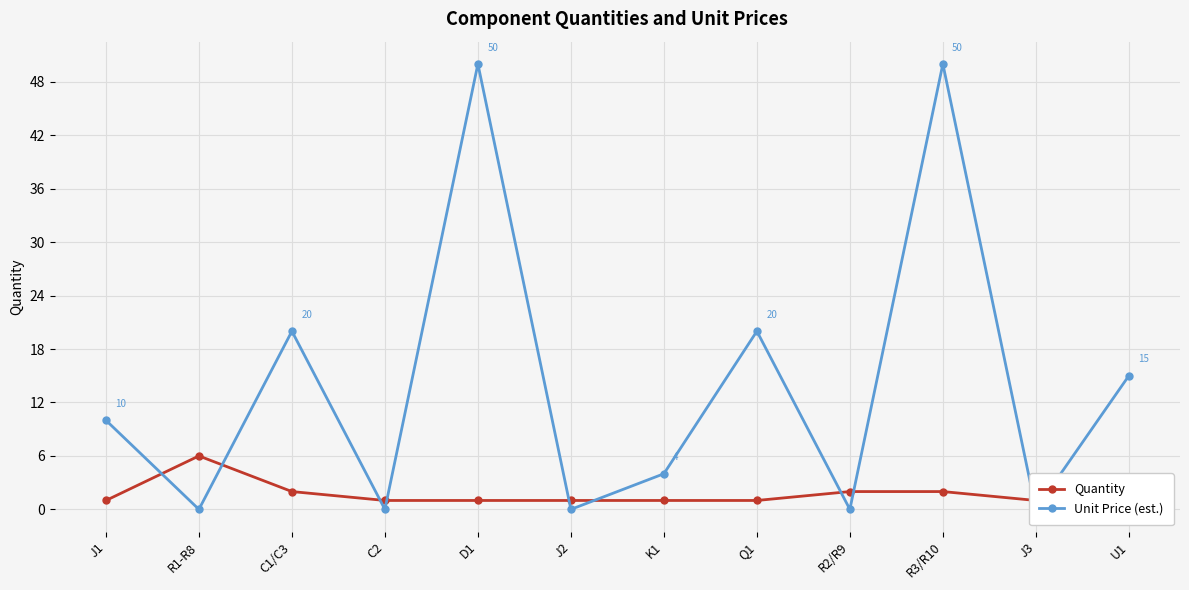

What is the difference between the second highest and second lowest values in the Unit Price (est.) series?

50